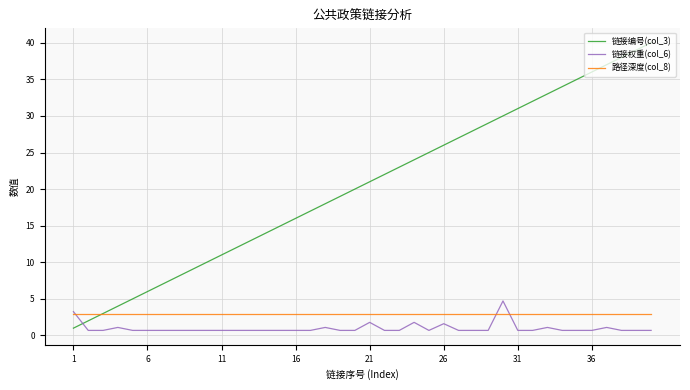

Which series has the largest total across all categories?

链接编号(col_3)